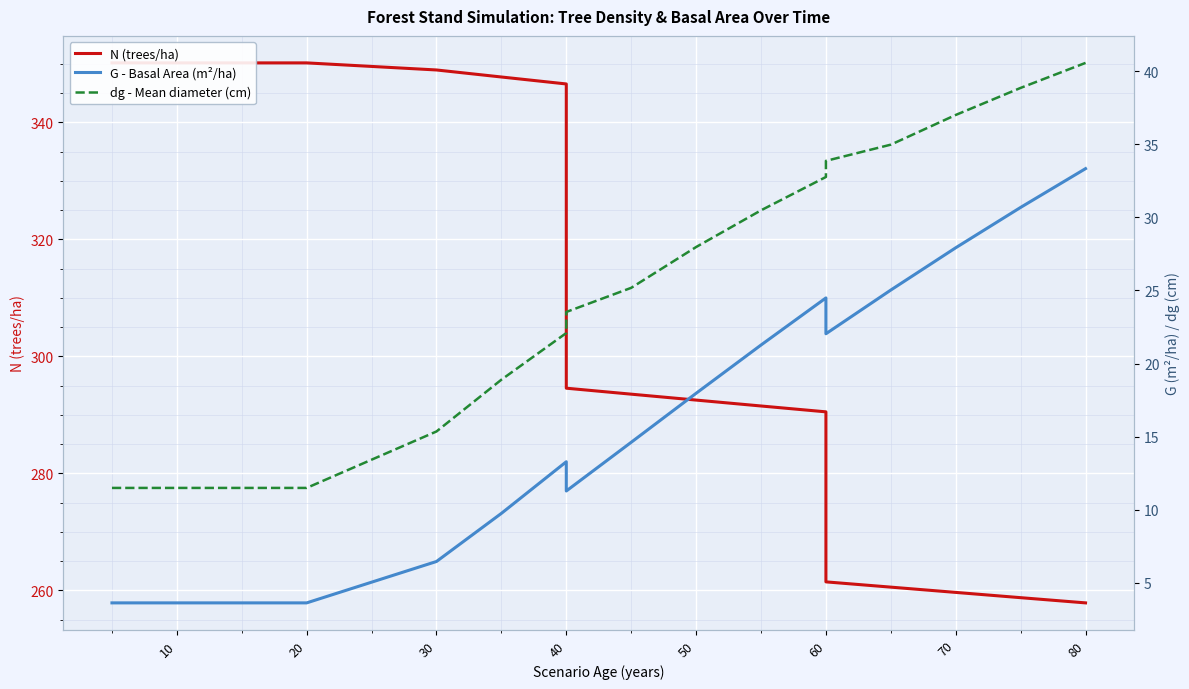

What is the maximum value shown in the chart?

350.1